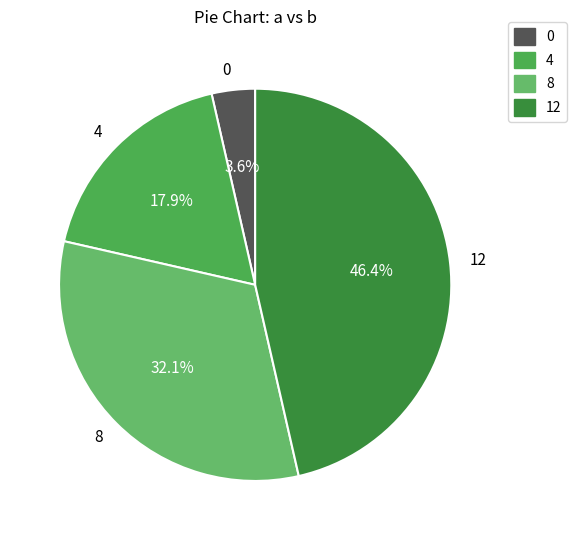

To the nearest percent, what portion does 12 represent?

46%